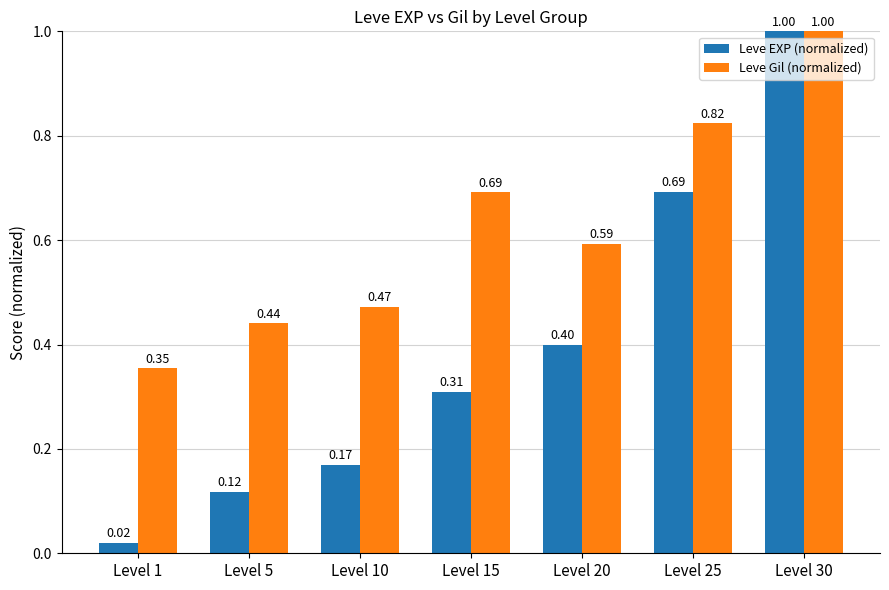

What is the difference between the maximum and second lowest values in the Leve EXP (normalized) series?

0.9